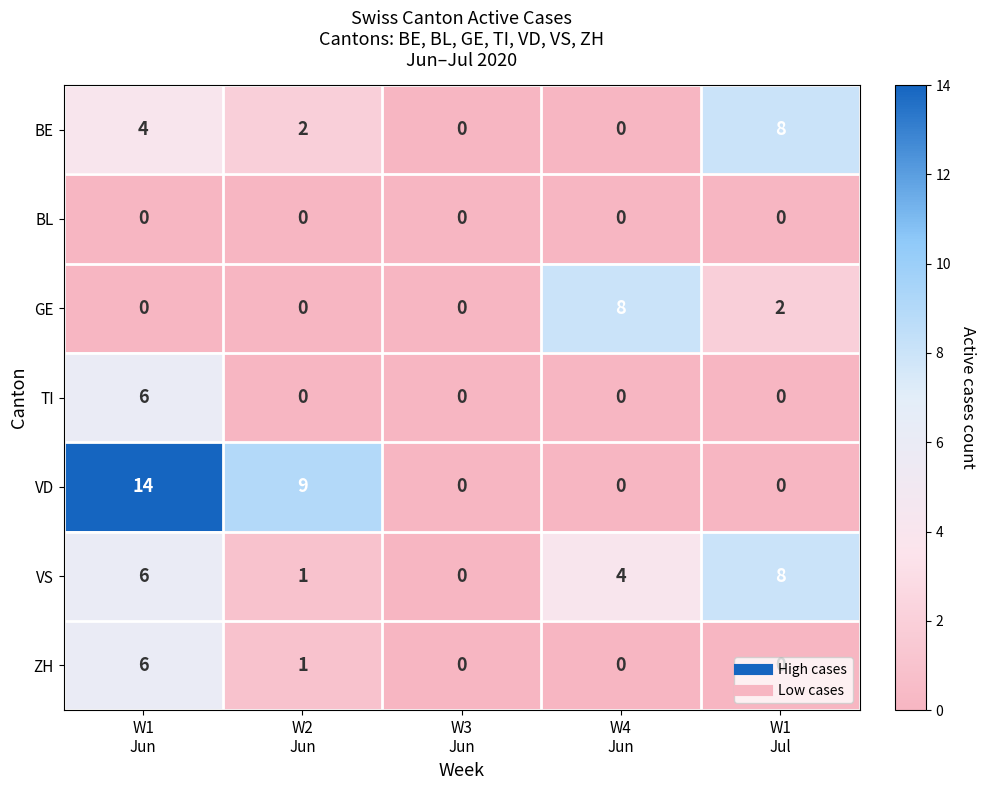

What is the sum of all ZH values?

7